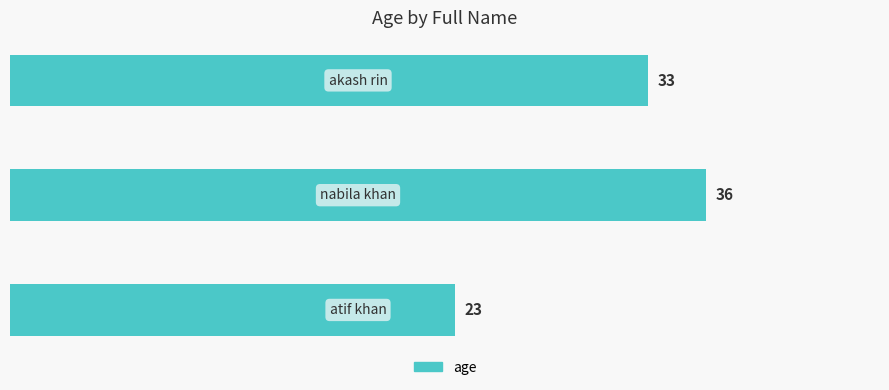

What is the difference between the second highest and minimum values?

10